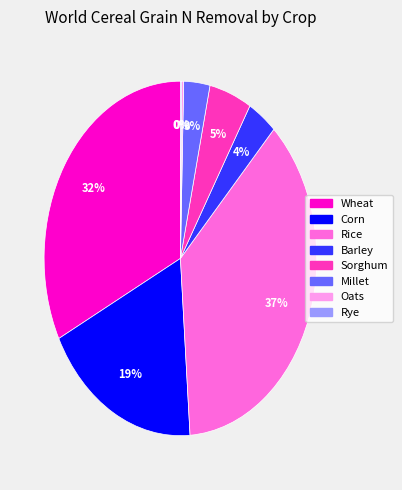

True or false: Barley accounts for 4% of the total.

True